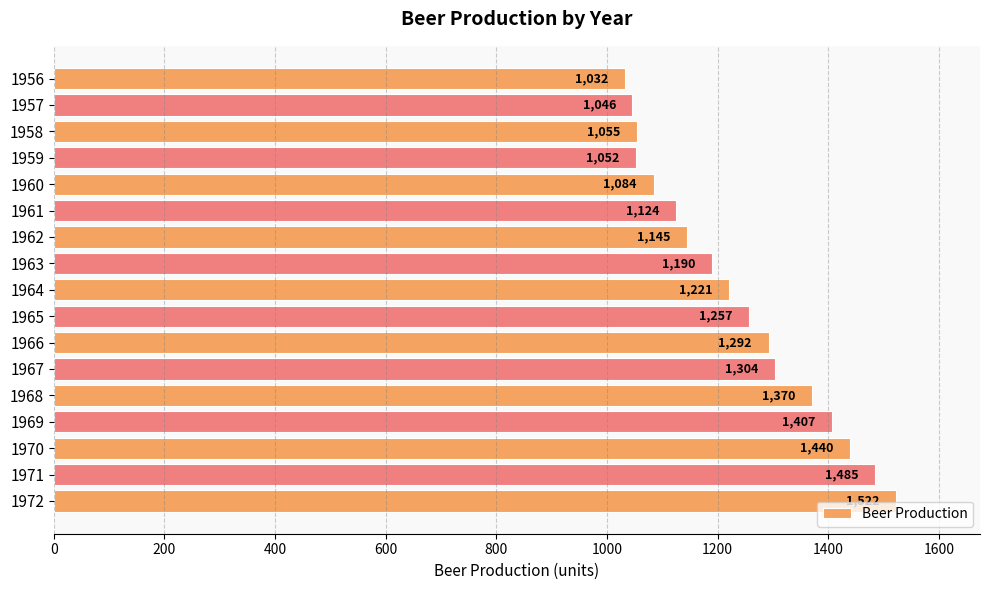

Reading top to bottom, list all the values displayed in this chart.

1032	1046	1055	1052	1084	1124	1145	1190	1221	1257	1292	1304	1370	1407	1440	1485	1522